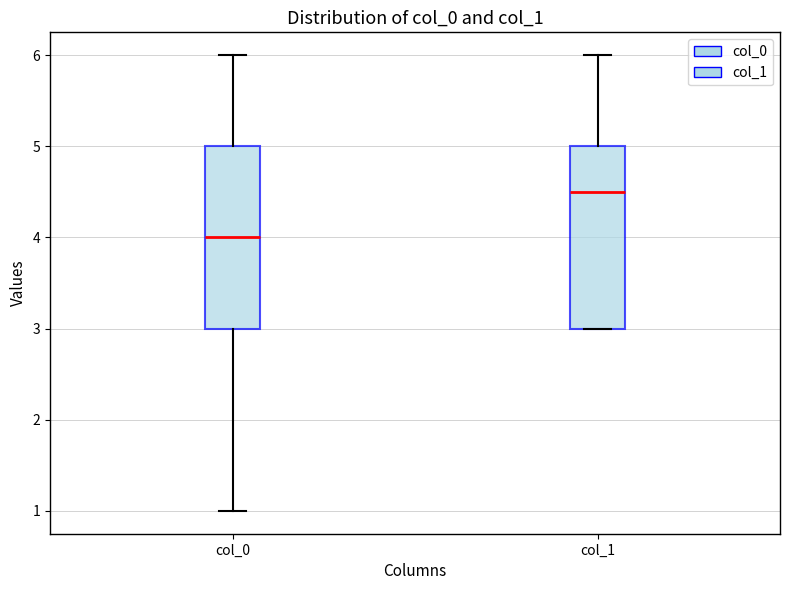

Reading left to right, transcribe this box plot: for each box, give where its median line is, the range the box spans, and where its two whiskers end, as read against the y-axis. The values are not printed on the chart, so give them approximately, as read against the axis.

col_0: median 4.0, box 3.0 to 5.0, whiskers 1.0 to 6.0
col_1: median 4.5, box 3.0 to 5.0, whiskers 3.0 to 6.0